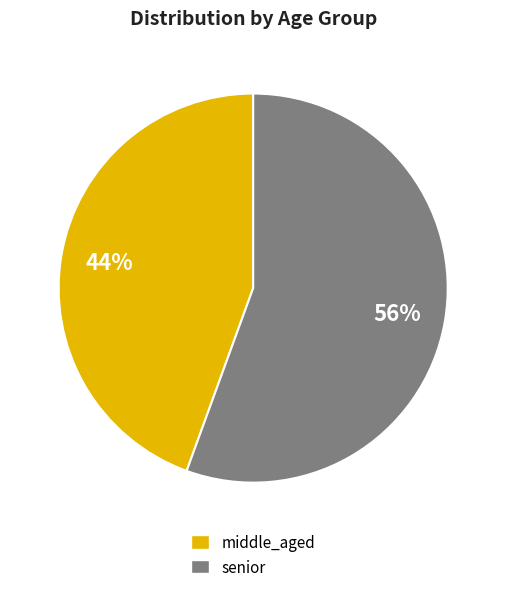

Between senior and middle_aged, which is larger?

senior